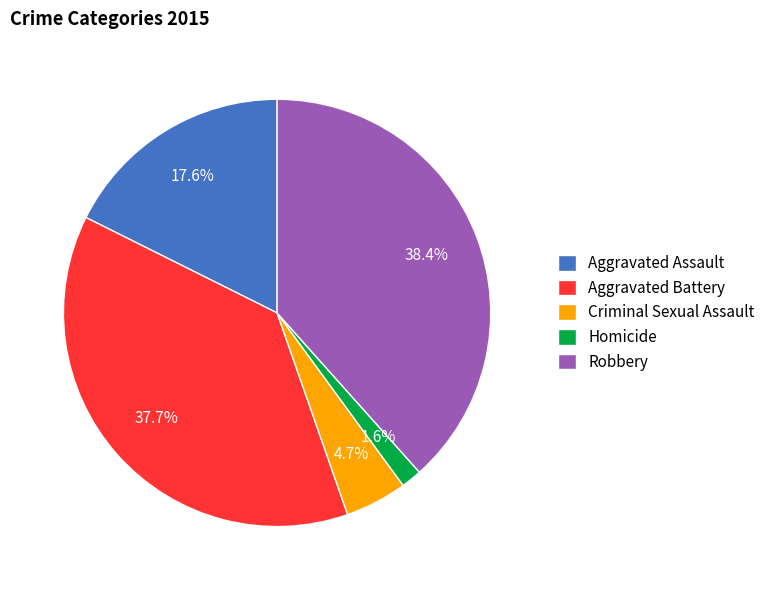

Rank the categories by value from lowest to highest.

Homicide, Criminal Sexual Assault, Aggravated Assault, Aggravated Battery, Robbery